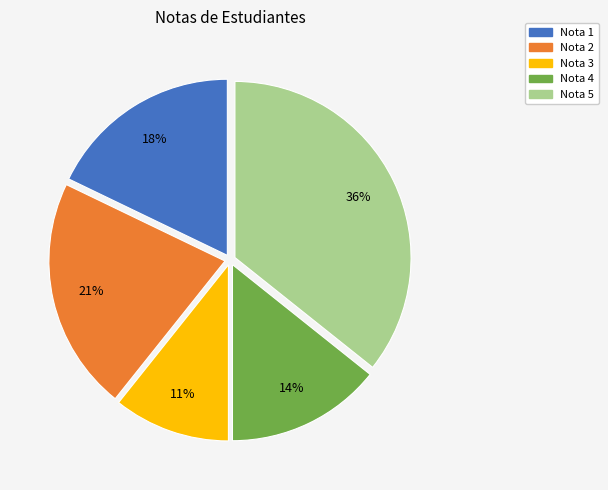

Is there any slice that represents more than half of the pie?

No